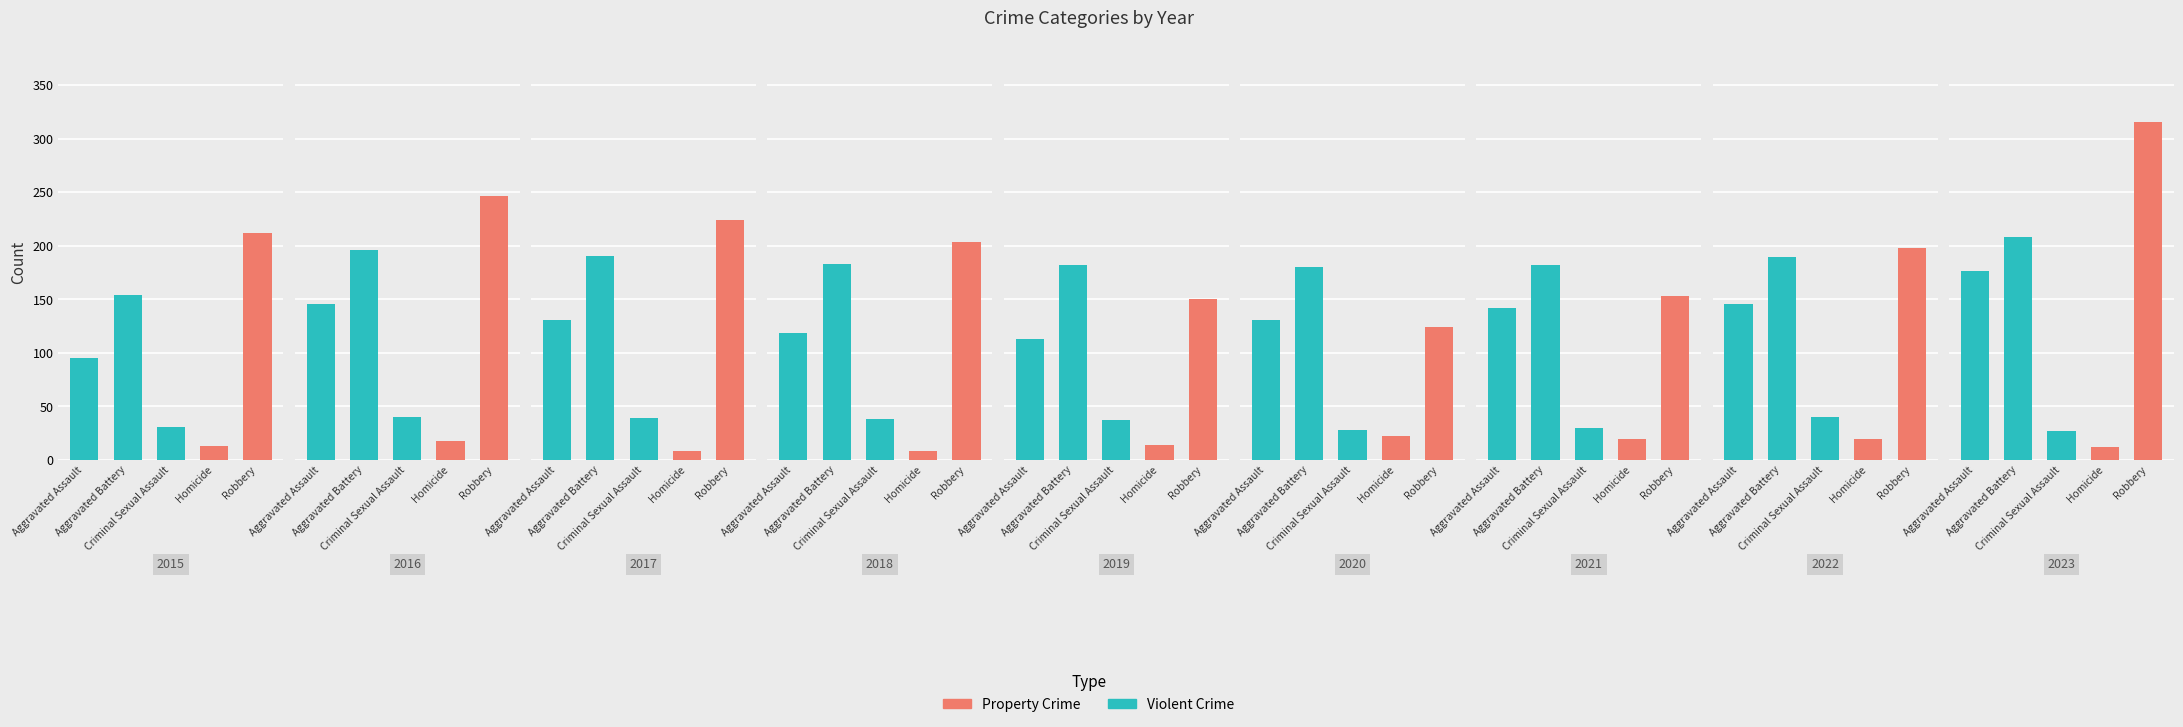

What is the difference between the highest and lowest values at 2023?

304